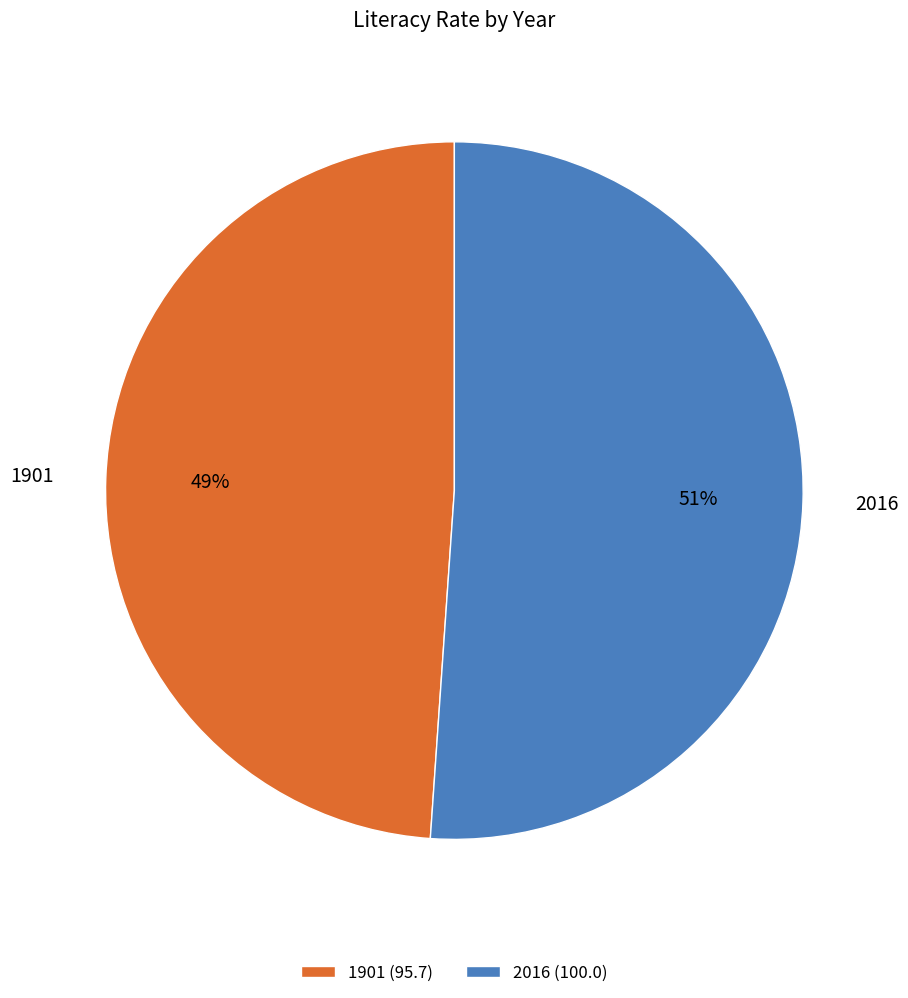

How many slices are in this pie chart?

2